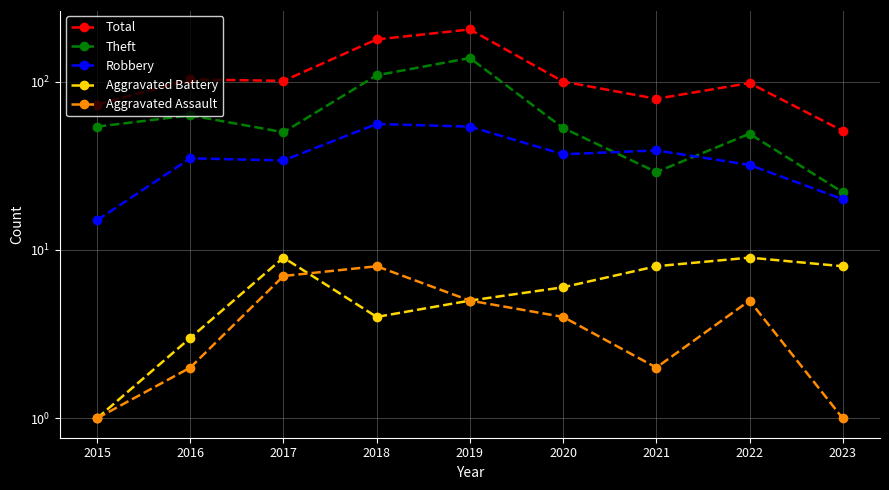

What is the greatest value displayed?

204